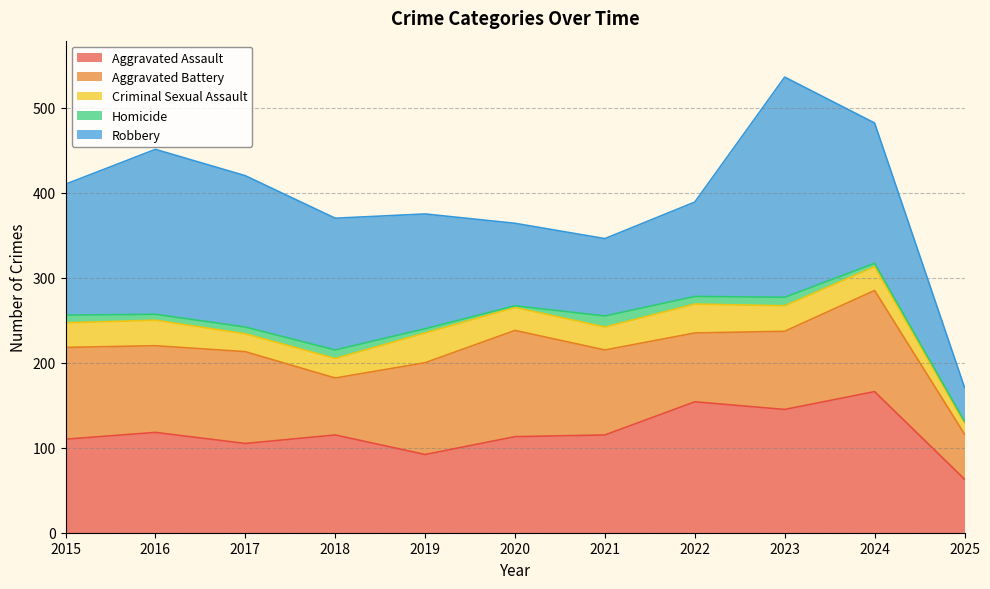

List the labels in order of Aggravated Battery value, largest first.

2020, 2024, 2015, 2017, 2019, 2016, 2021, 2023, 2022, 2018, 2025